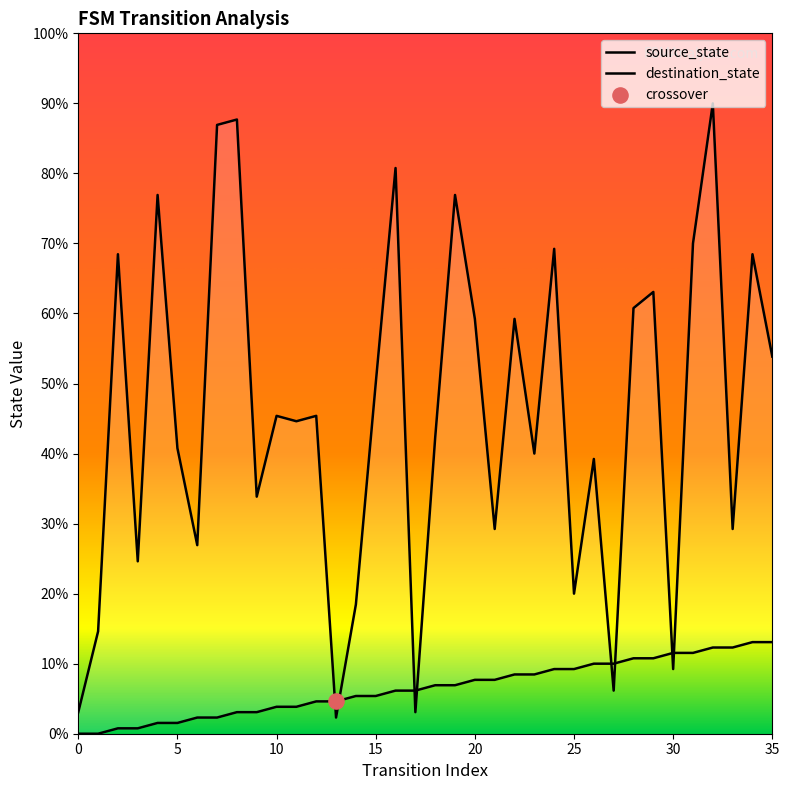

Which series contains the highest Y value?

destination_state